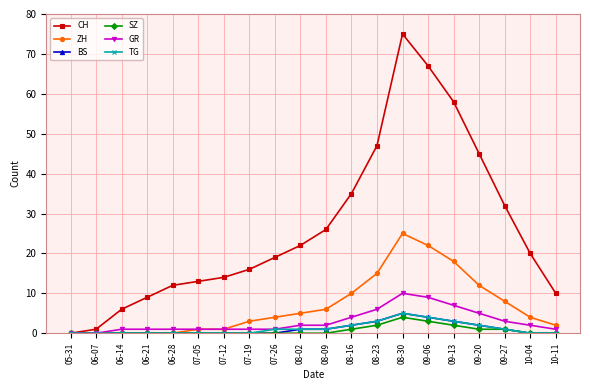

At which category does the chart reach its peak across all series?

08-30